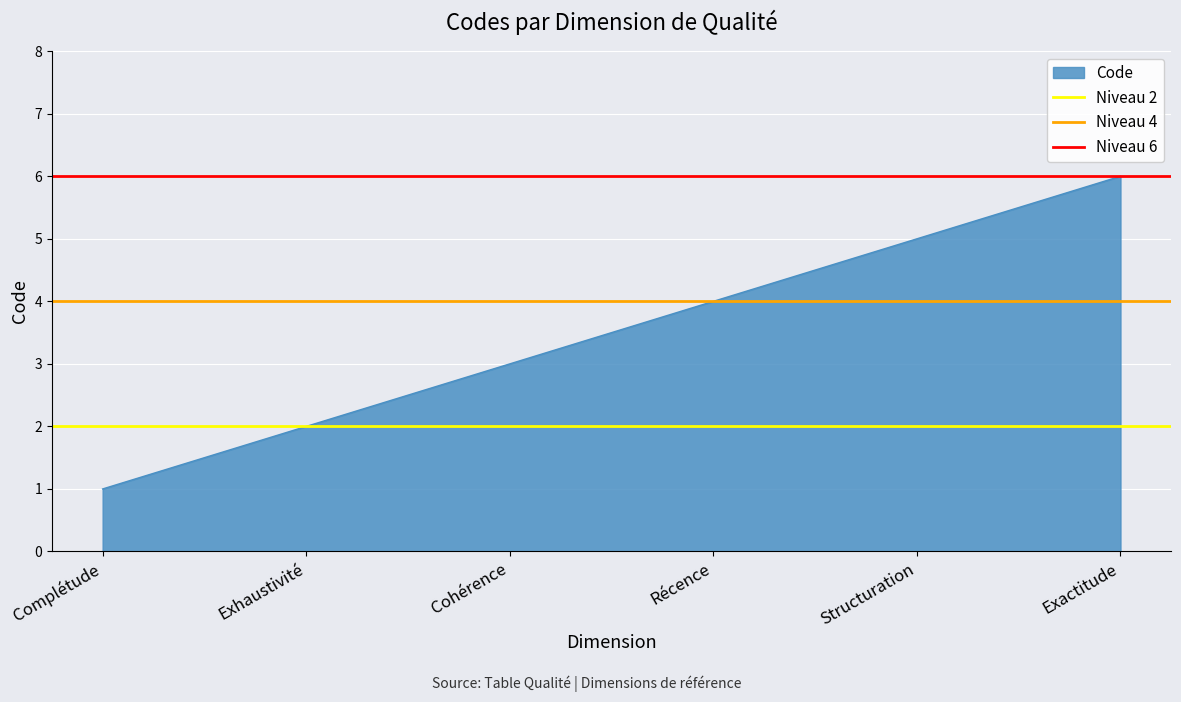

True or false: Code has a value of 5 at Structuration.

True